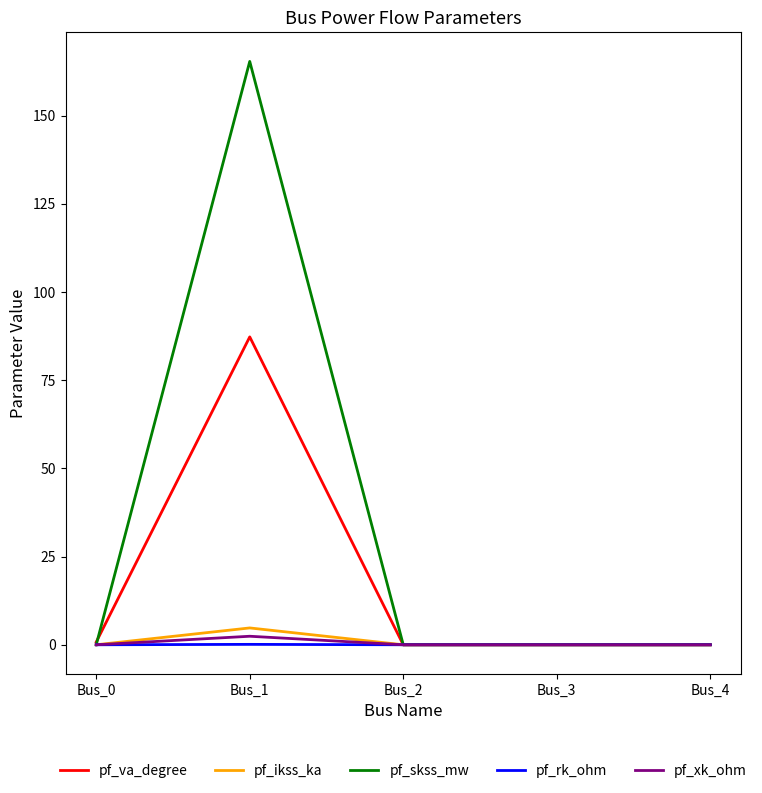

What is the sum of the pf_va_degree values at Bus_1 and Bus_4?

87.3